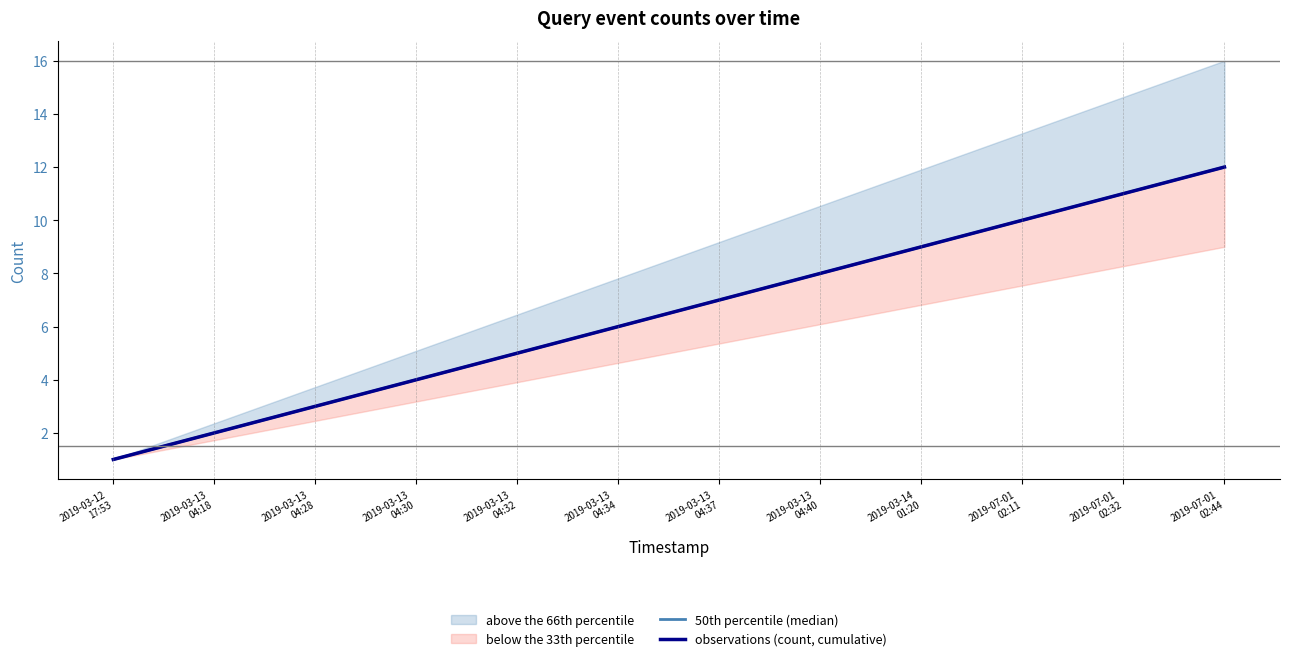

What is the minimum value for 50th percentile (median)?

1